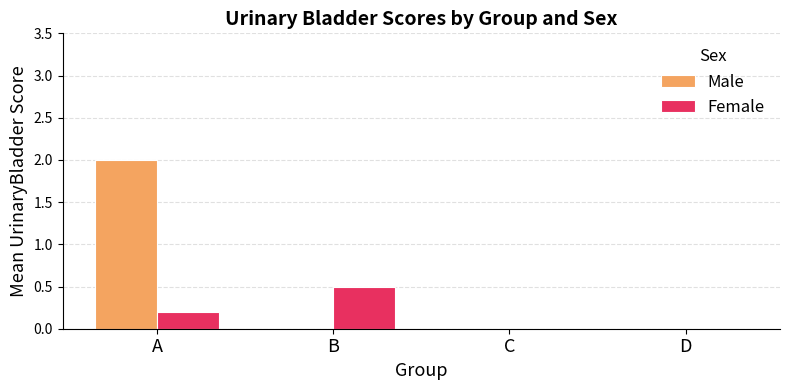

At which category is the sum across all series the highest?

A